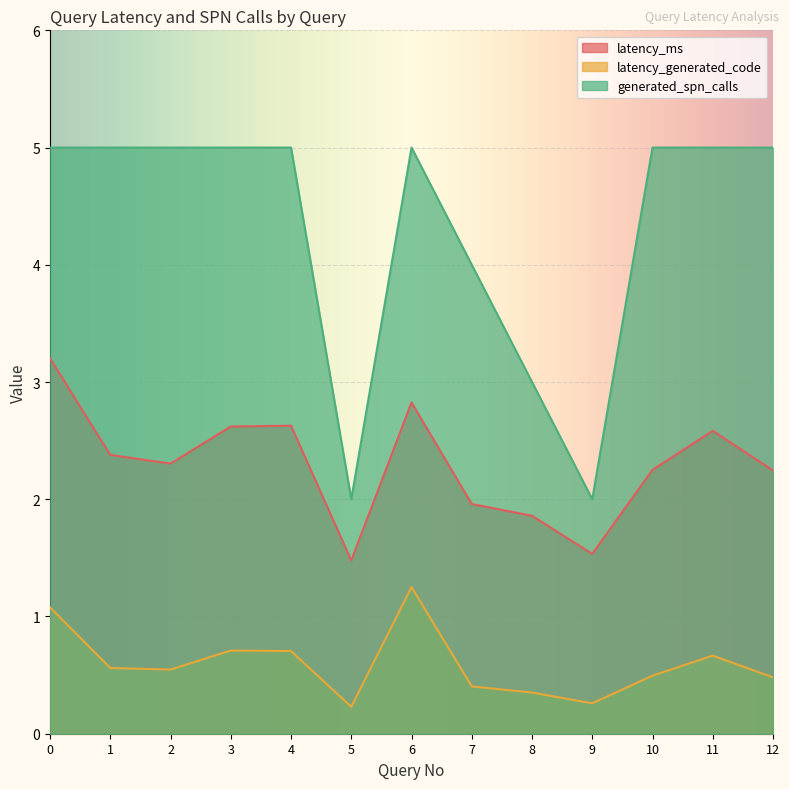

In generated_spn_calls, how many points are higher than both neighbors (excluding endpoints)?

1